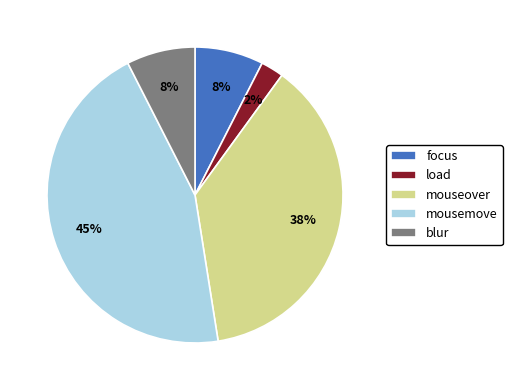

True or false: mousemove accounts for 45% of the total.

True